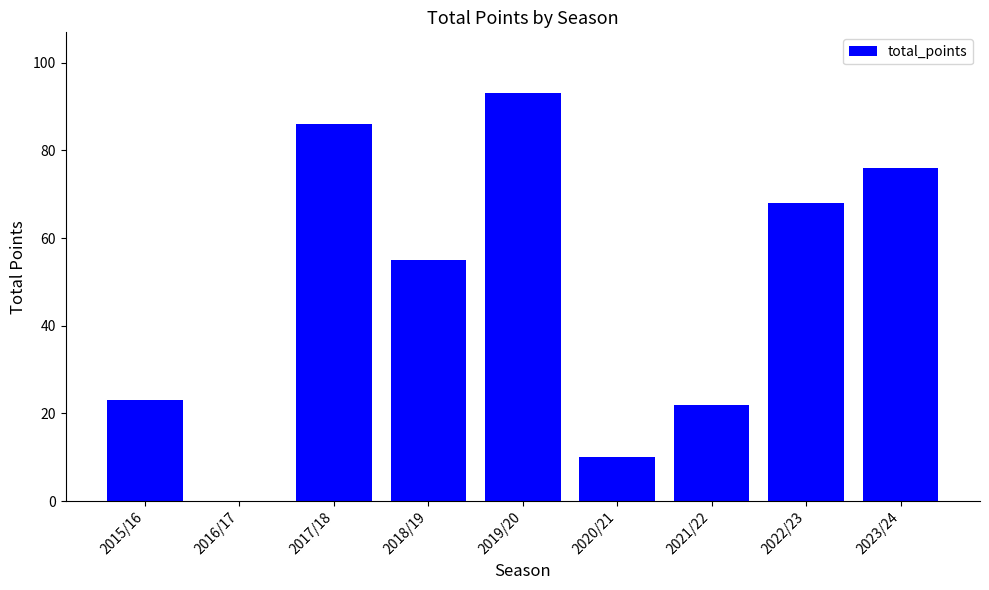

What is the sum of the values at 2016/17 and 2017/18?

86